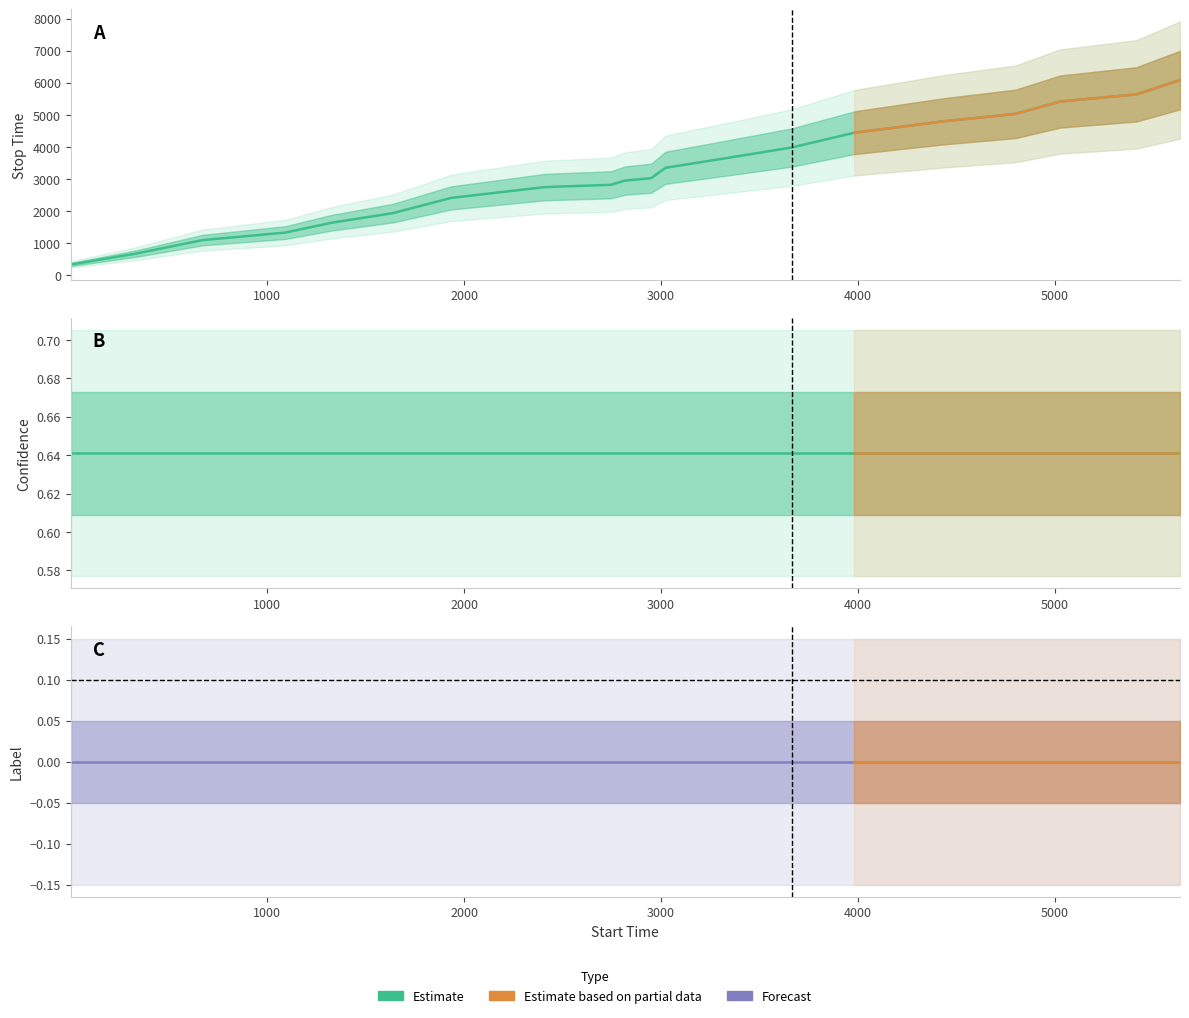

Reading left to right, extract all data points from this chart.

stop_time: 1=331.0	332=670.0	671=1092.0	1093=1328.0	1329=1637.0	1638=1933.0	1934=2408.0	2409=2745.0	2746=2817.0	2818=2949.0	2950=3022.0	3023=3347.0	3348=3664.0	3665=3981.0	3982=4440.0	4441=4800.0	4801=5028.0	5029=5414.0	5415=5636.0	5637=6082.0
confidence: 1=0.6	332=0.6	671=0.6	1093=0.6	1329=0.6	1638=0.6	1934=0.6	2409=0.6	2746=0.6	2818=0.6	2950=0.6	3023=0.6	3348=0.6	3665=0.6	3982=0.6	4441=0.6	4801=0.6	5029=0.6	5415=0.6	5637=0.6
label: 1=0.0	332=0.0	671=0.0	1093=0.0	1329=0.0	1638=0.0	1934=0.0	2409=0.0	2746=0.0	2818=0.0	2950=0.0	3023=0.0	3348=0.0	3665=0.0	3982=0.0	4441=0.0	4801=0.0	5029=0.0	5415=0.0	5637=0.0